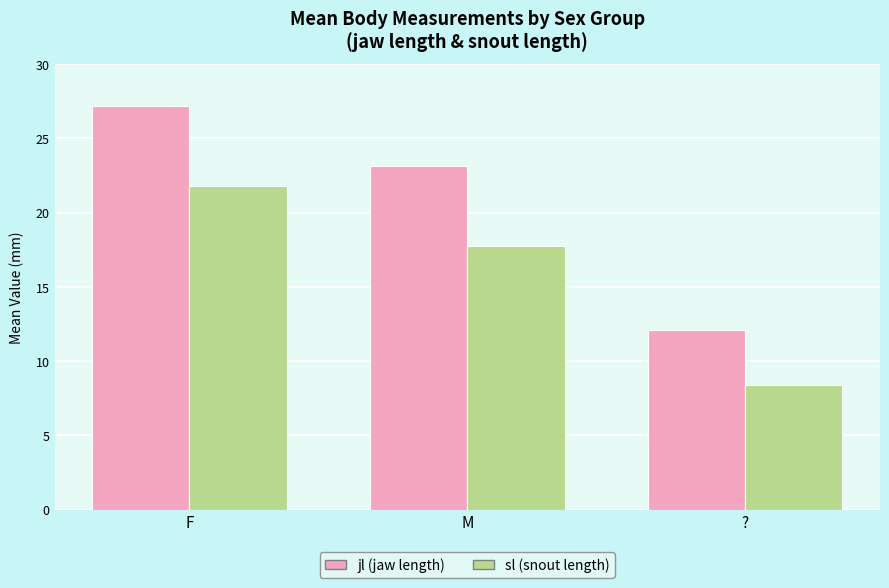

Where is sl (snout length) nearest to the value 15?

M